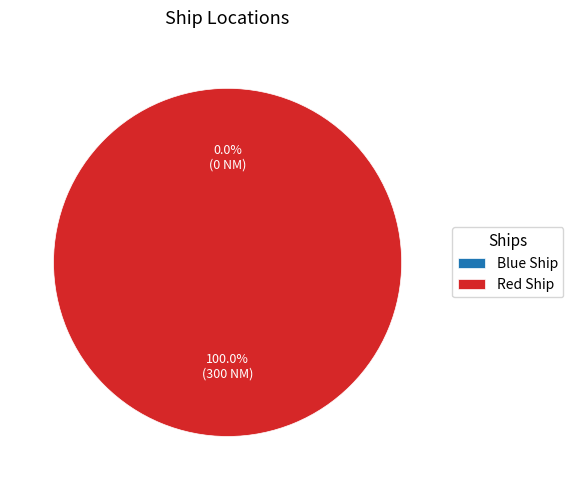

What percentage is the Red Ship slice, to the nearest percent?

100%